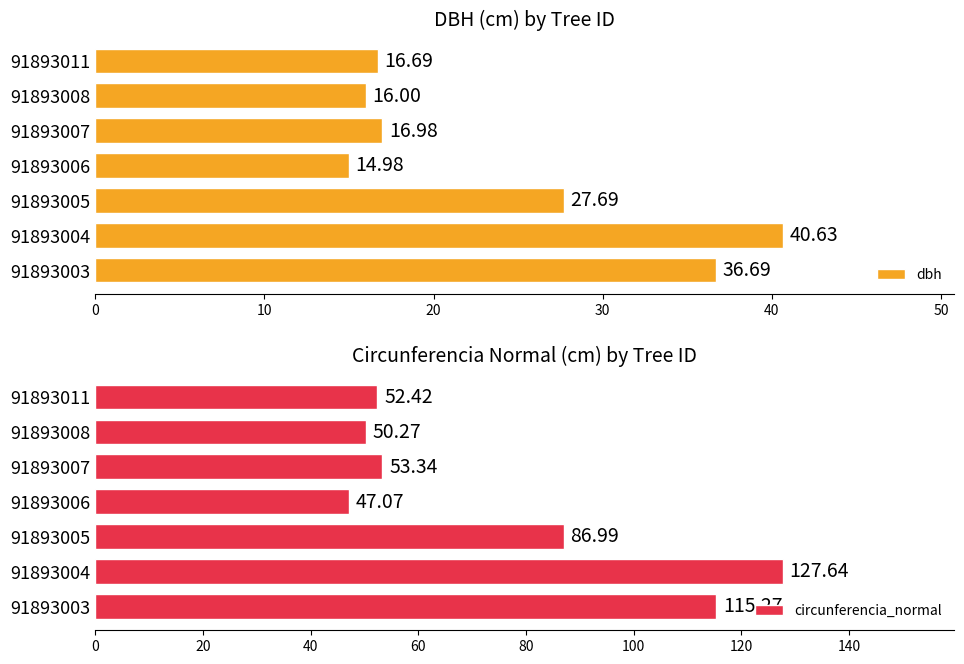

List the labels in order of dbh value, smallest first.

91893006, 91893008, 91893011, 91893007, 91893005, 91893003, 91893004